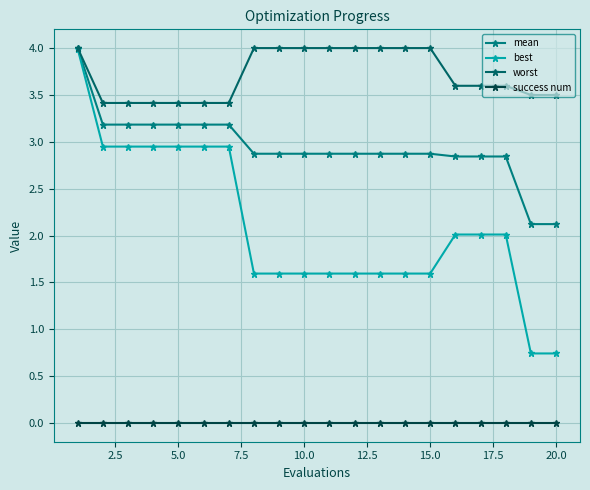

Which series has the largest total across all categories?

worst